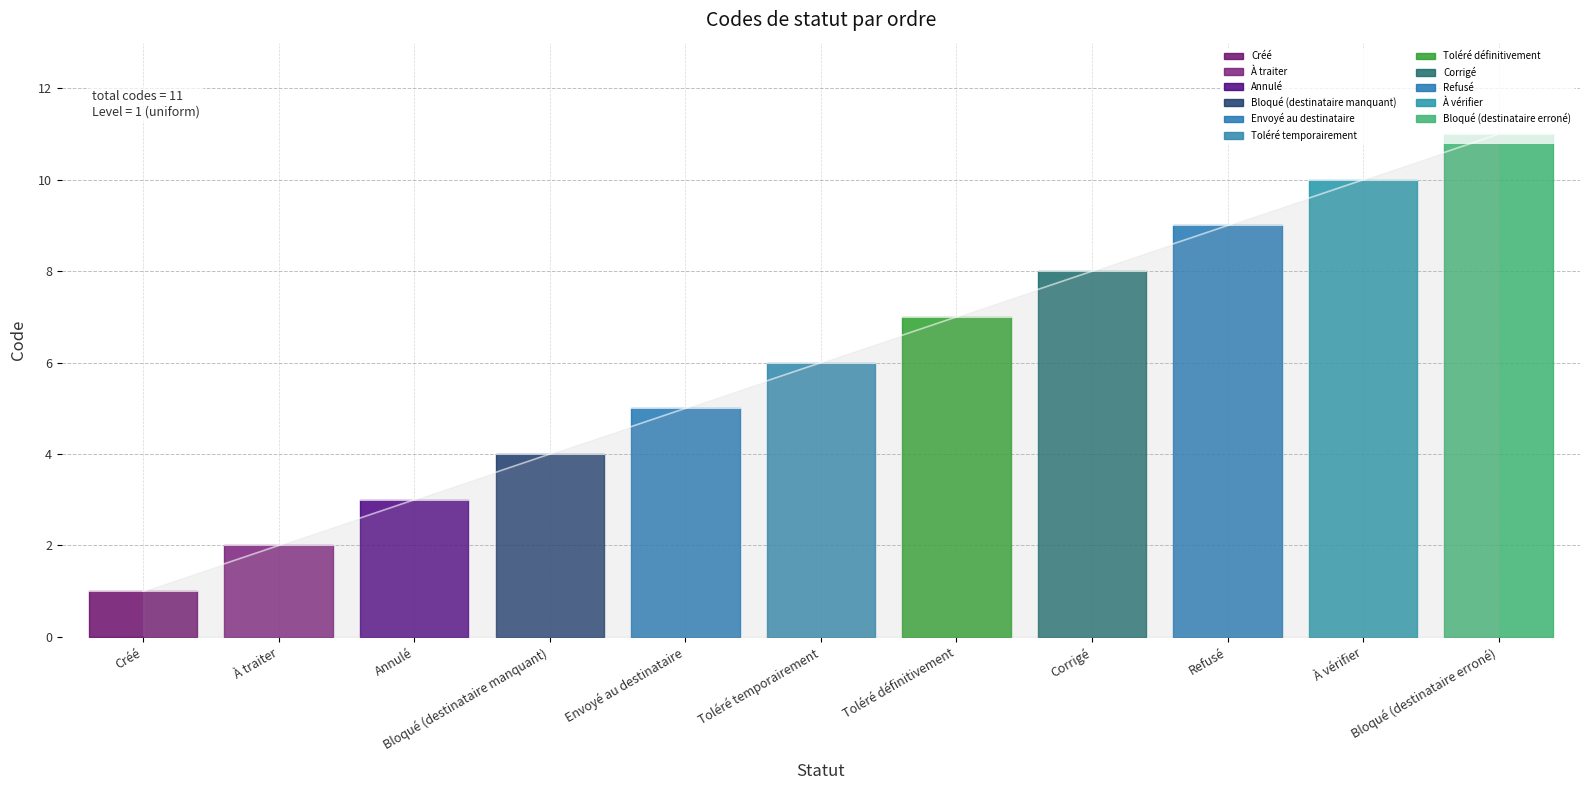

What position from the left is Toléré temporairement?

6